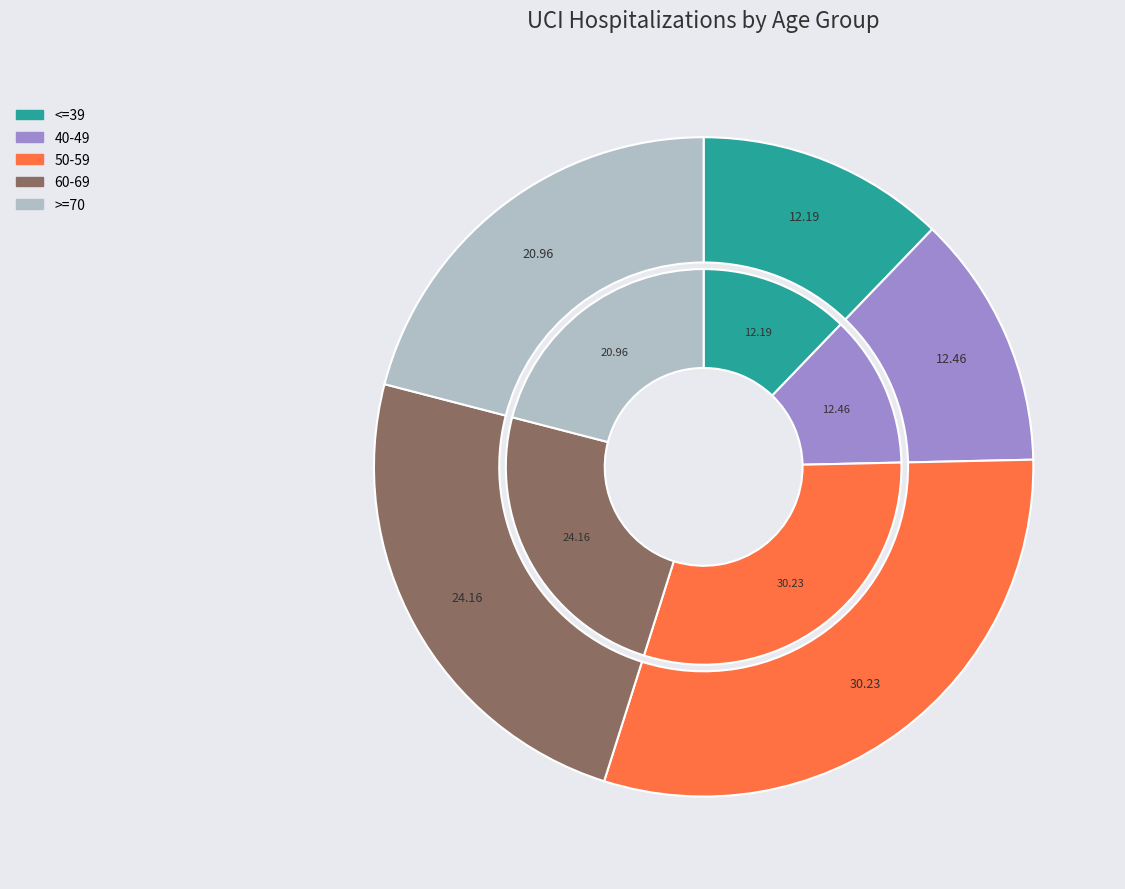

Count the number of slices in the pie.

5